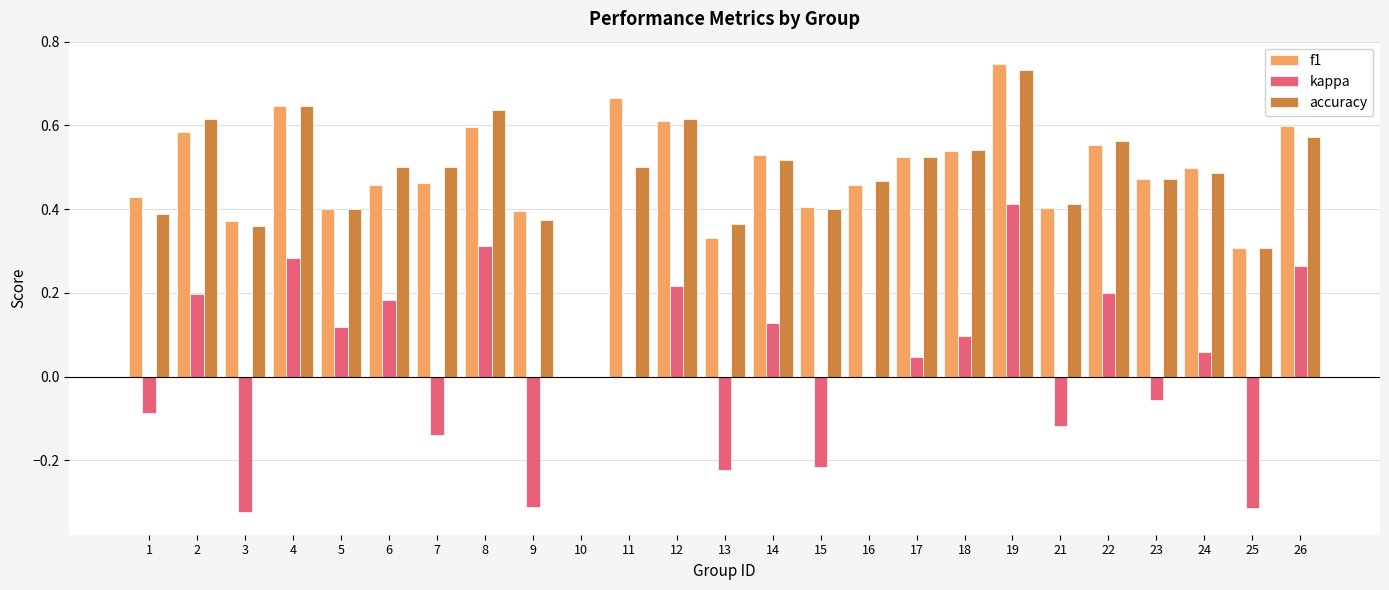

How many accuracy values are between 0 and 1?

25